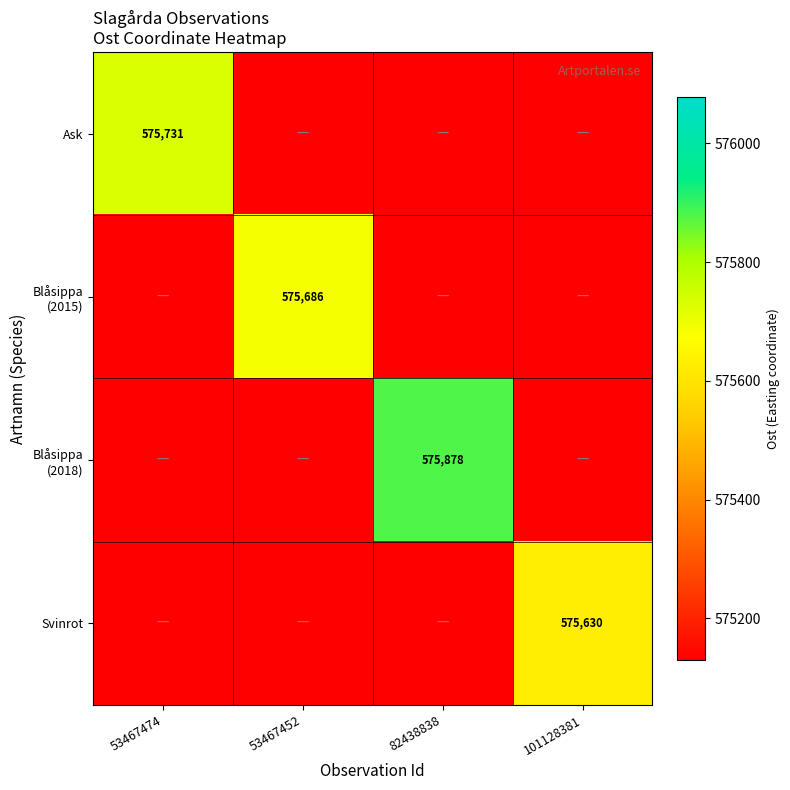

True or false: Ask has a value of 933830 at 53467474.

False